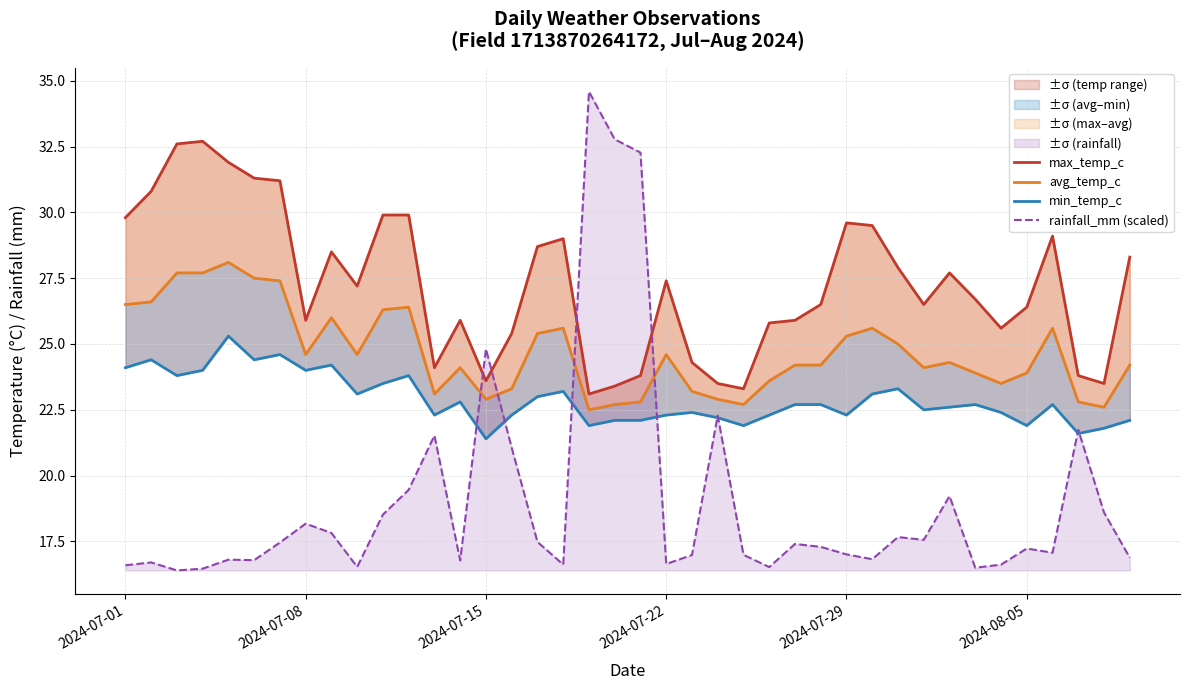

What is the minimum value for rainfall_mm (scaled)?

16.4